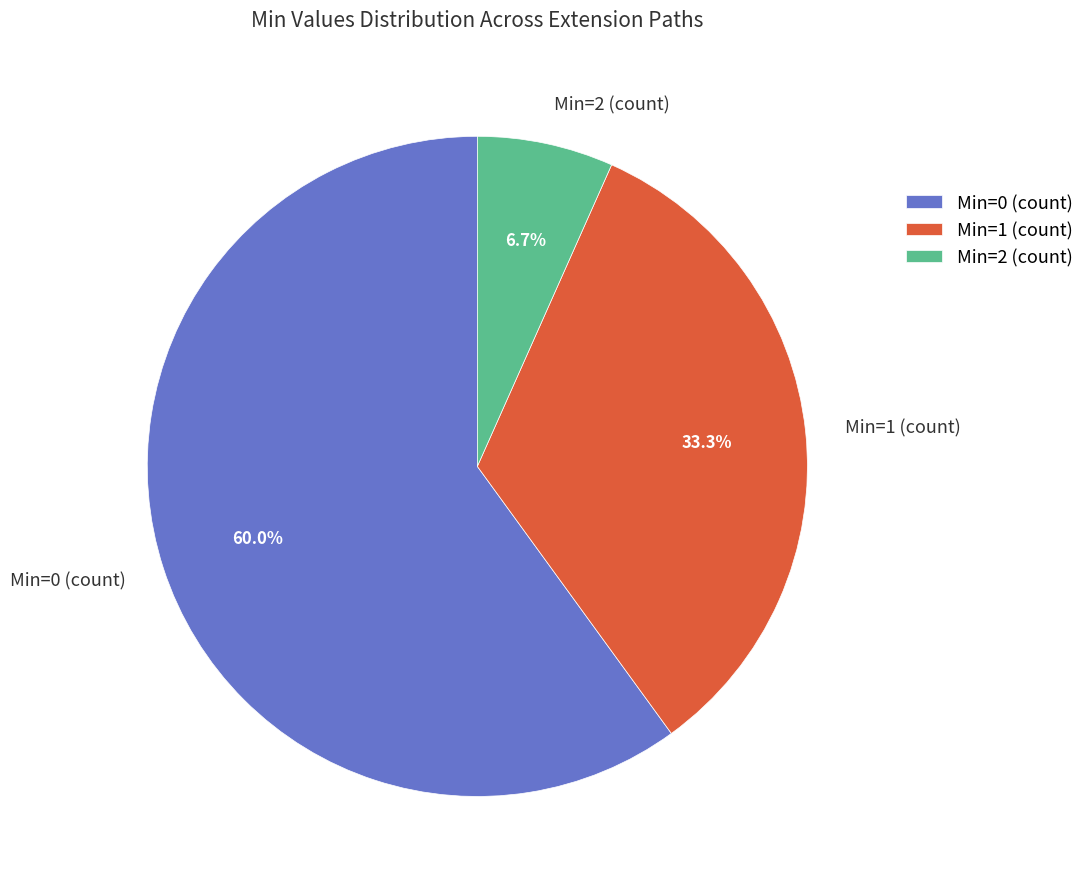

What percentage do Min=1 (count) and Min=0 (count) together represent?

93.3%